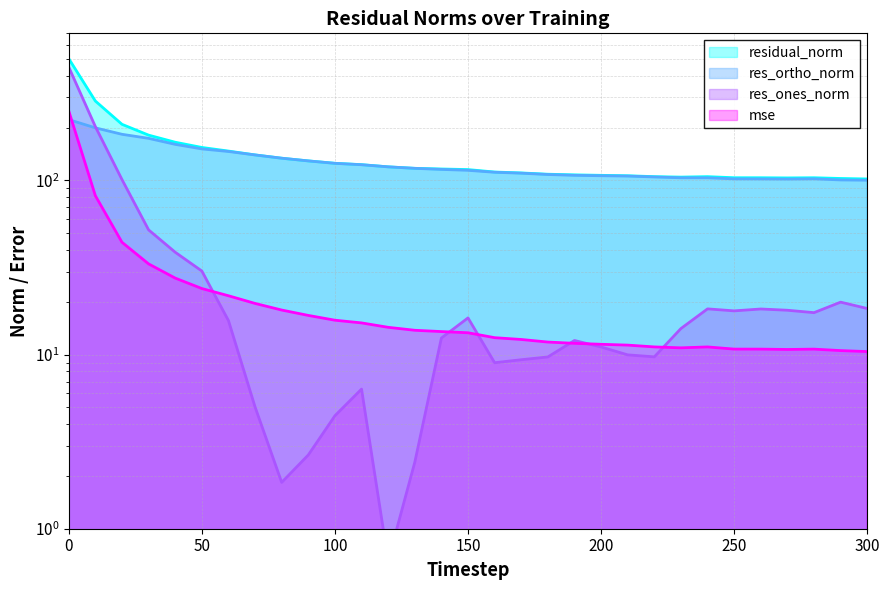

Which series has the largest total across all categories?

residual_norm